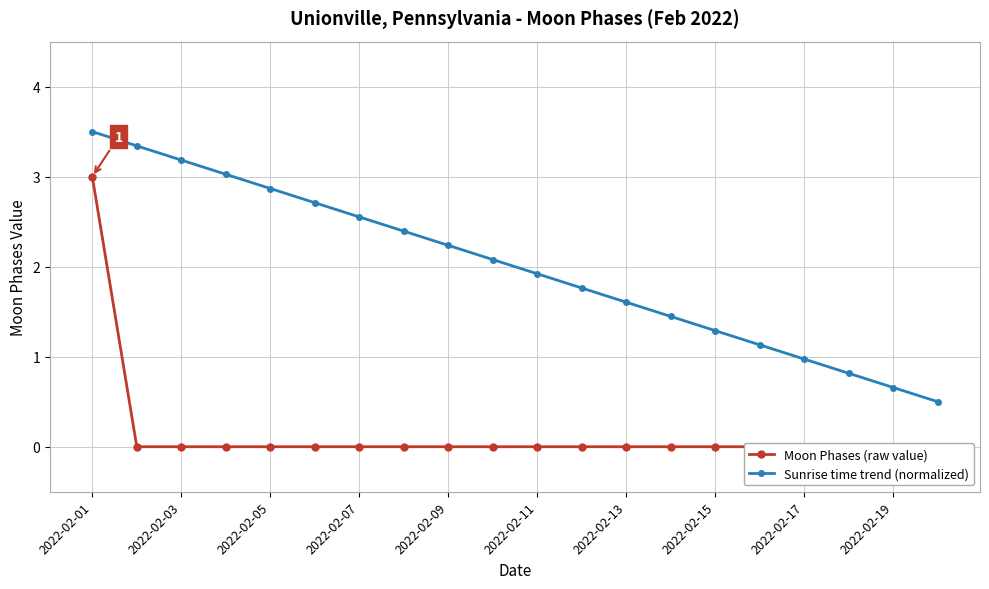

What are all the series names shown in the legend?

Moon Phases (raw value), Sunrise time trend (normalized)